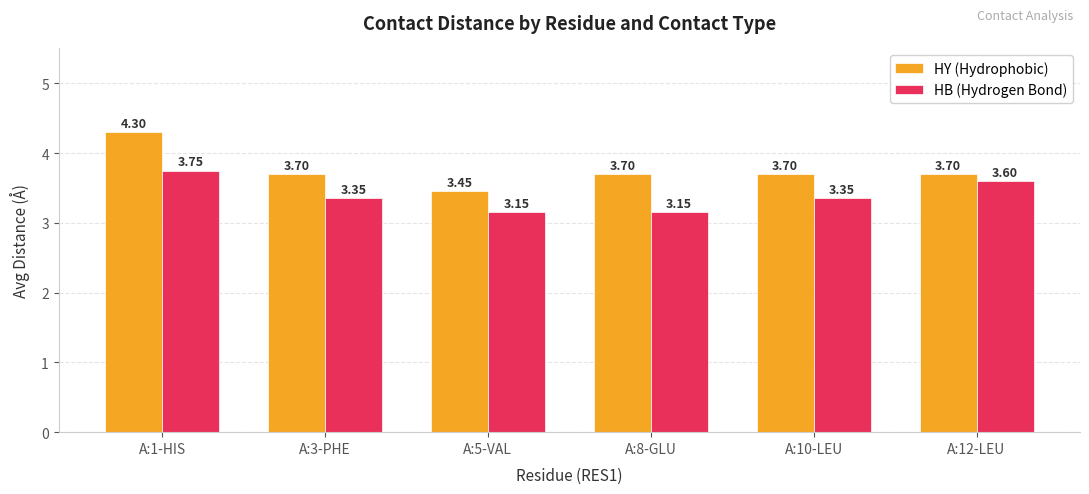

Where is HY (Hydrophobic) nearest to the value 3?

A:5-VAL